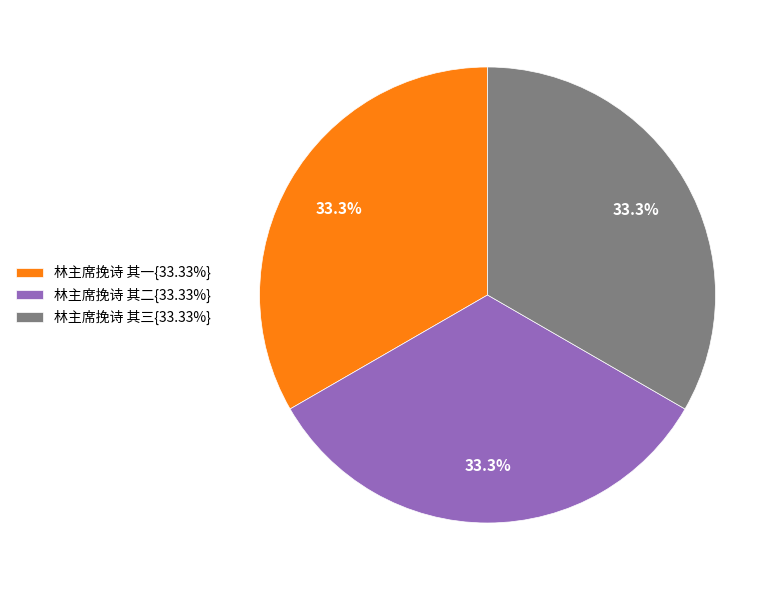

How many segments does this pie chart have?

3